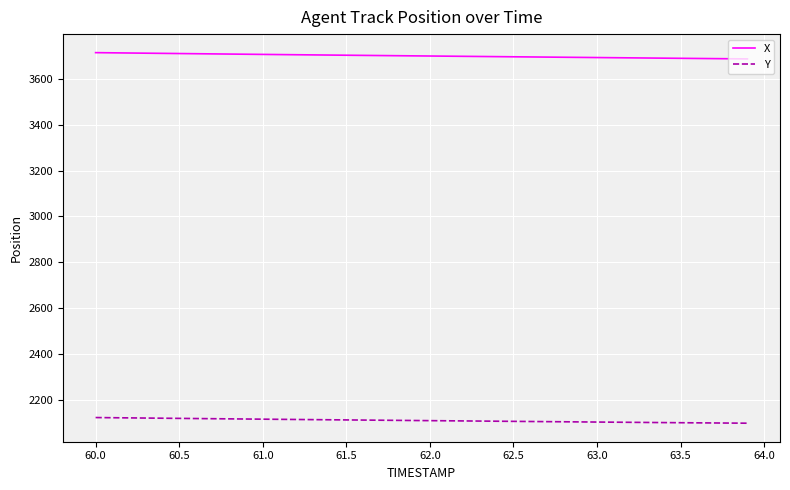

What is the smallest value displayed?

2099.8